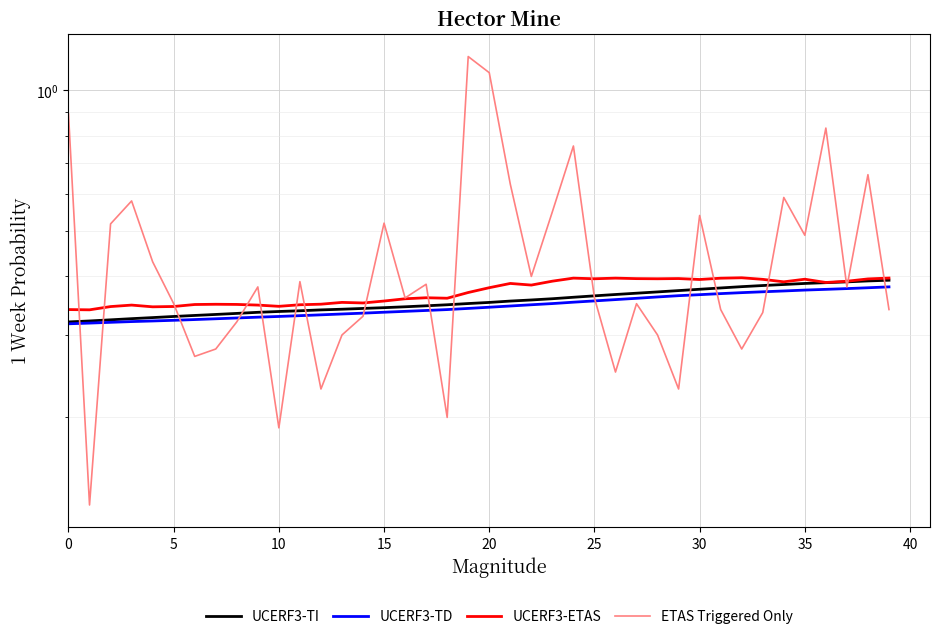

Does the chart display data point markers on the line(s)?

No